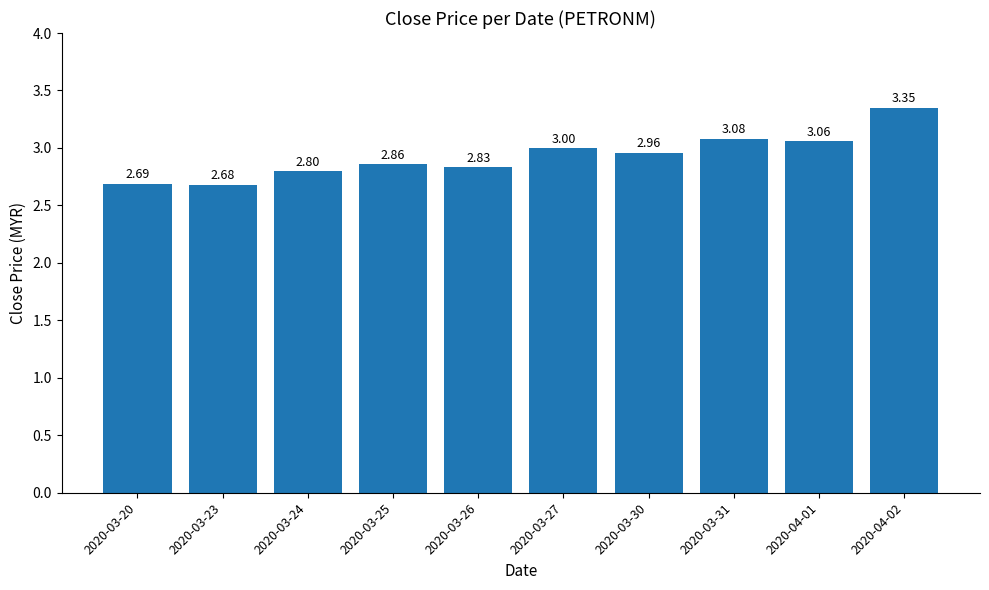

What position from the right is 2020-04-01?

2